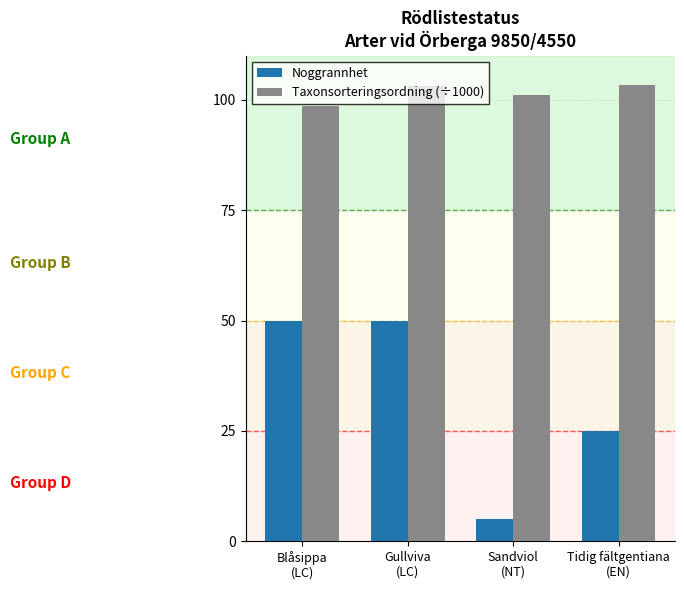

Which series has the largest total across all categories?

Taxonsorteringsordning (÷1000)